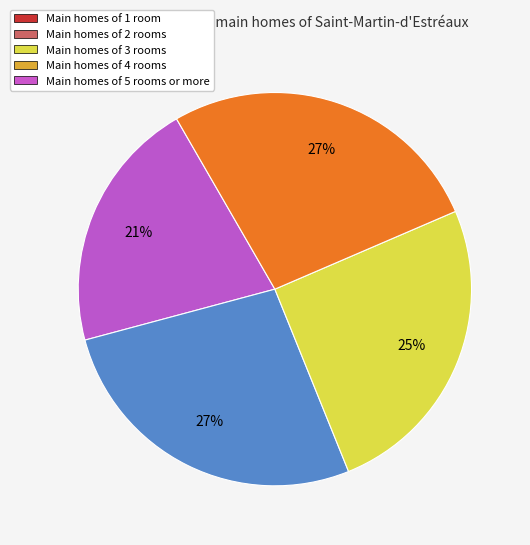

Does any single category account for the majority?

No